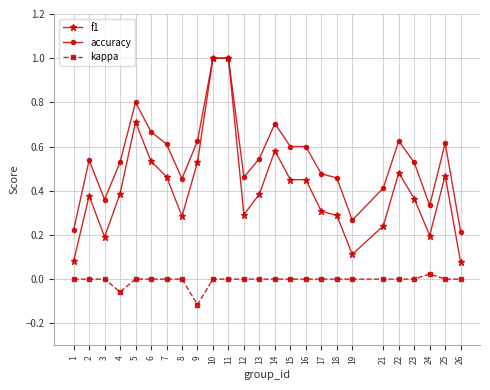

The value of f1 at 17 is 0.3. True or false?

True